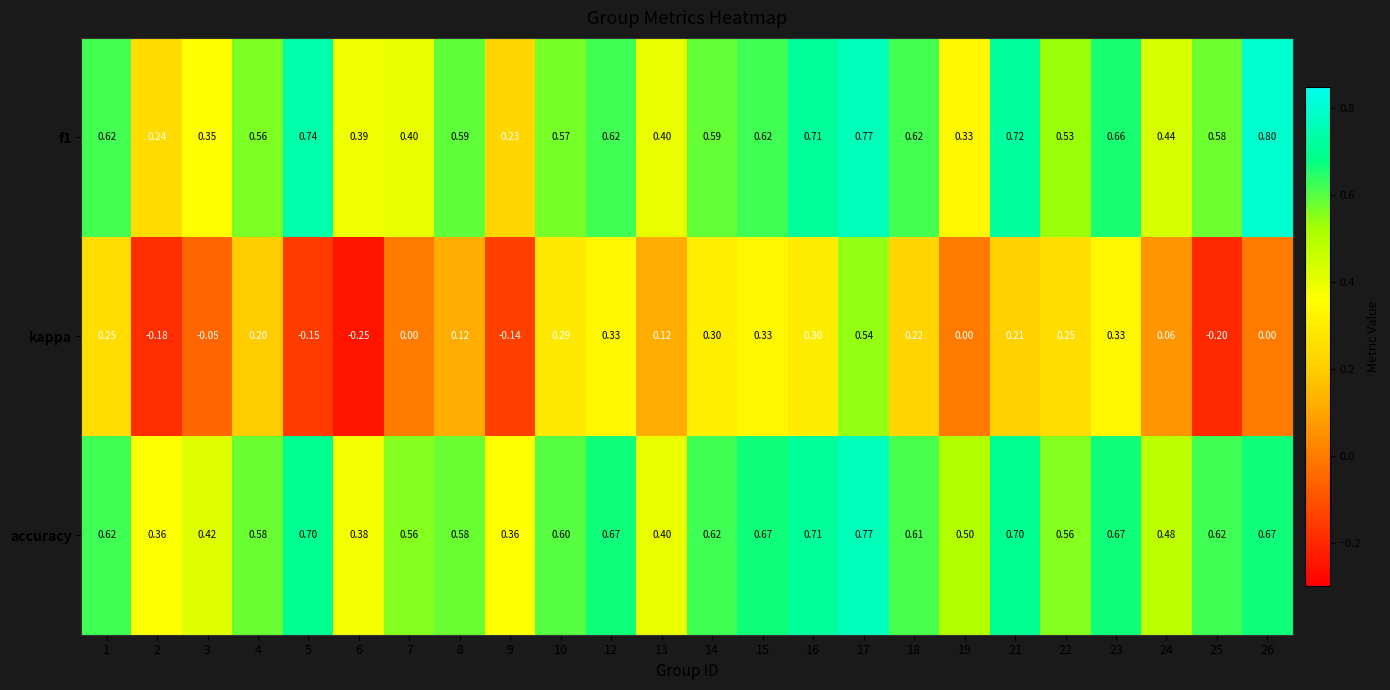

Which series changed the most between 7 and 23?

kappa